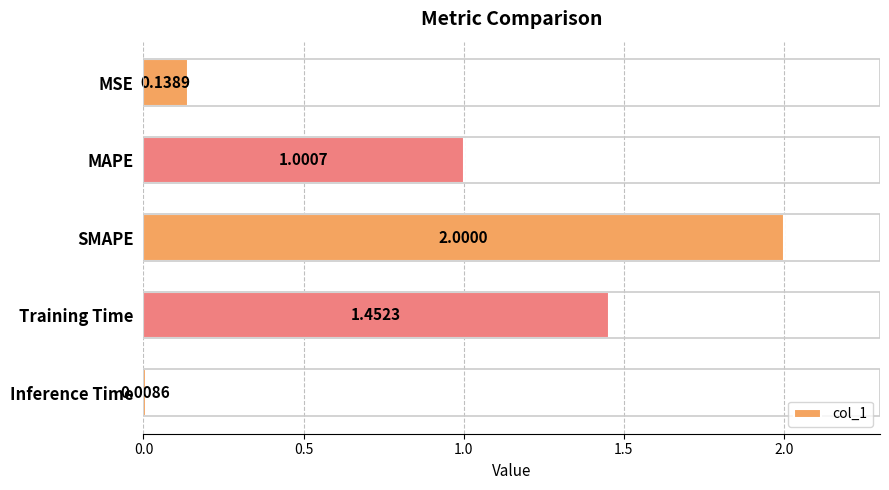

List the labels in order of value, smallest first.

Inference Time, MSE, MAPE, Training Time, SMAPE